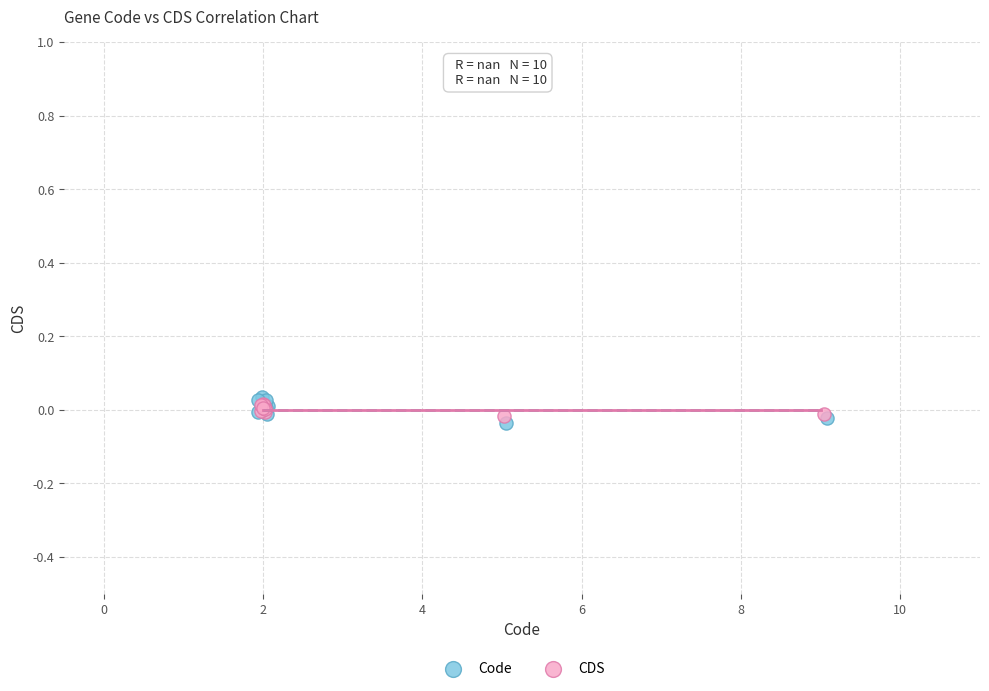

Which series reaches the maximum Y coordinate?

Code